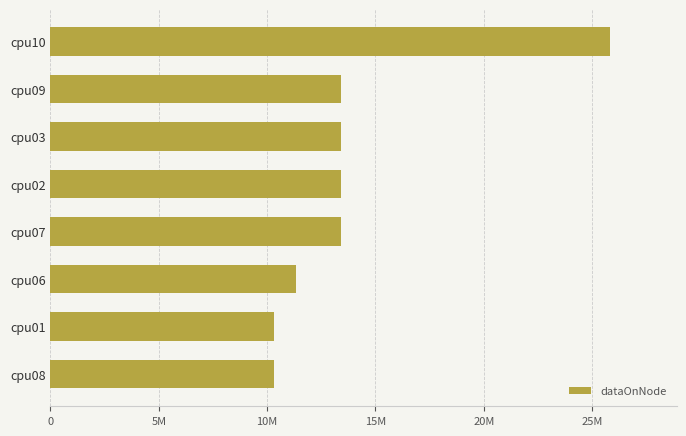

What is the sum of all values?

111478180